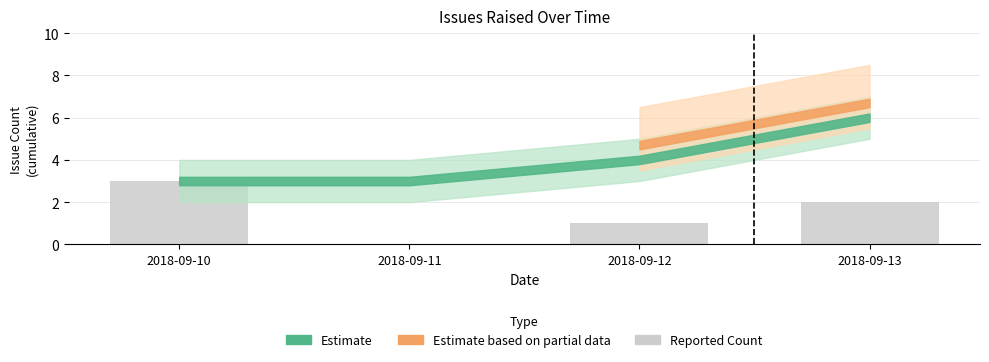

What is the average value?

2